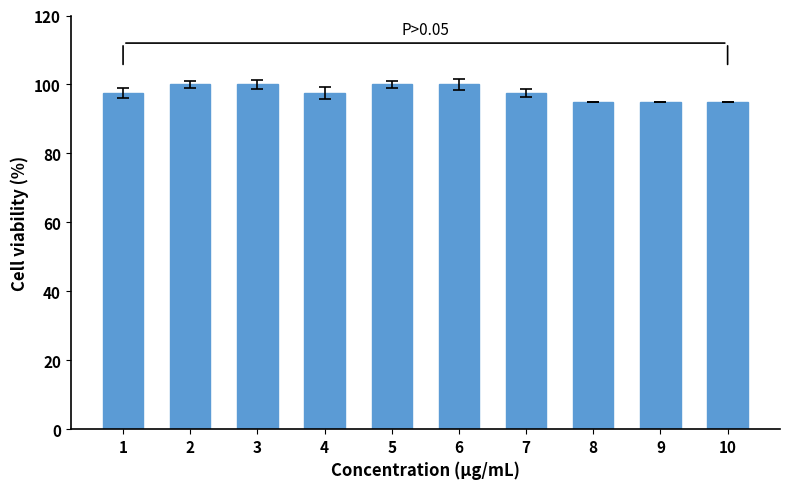

Is it true that the value at 3 is 172.7?

False